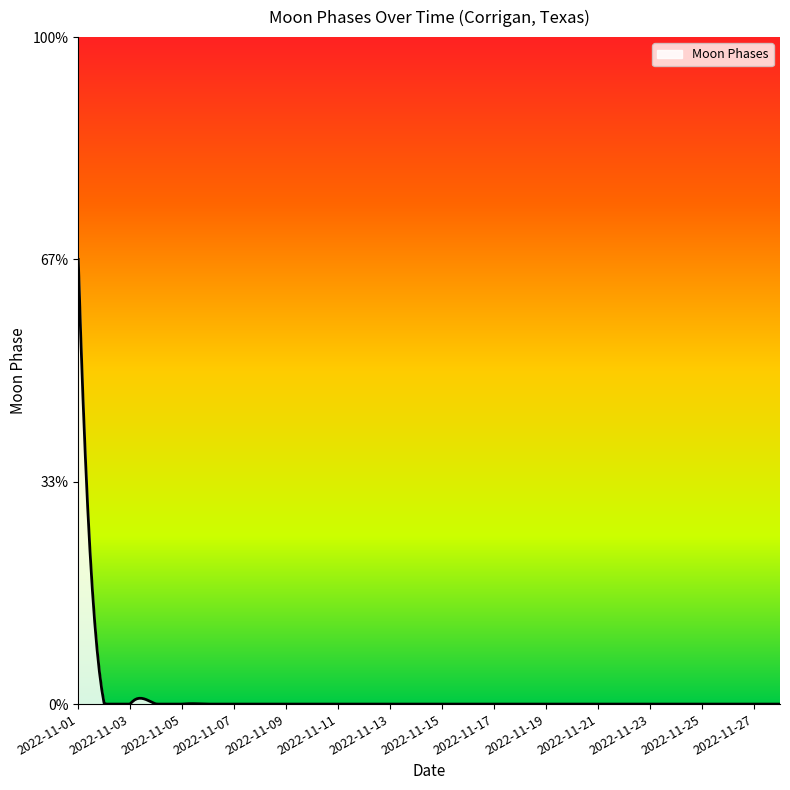

Does the chart display data point markers on the line(s)?

No